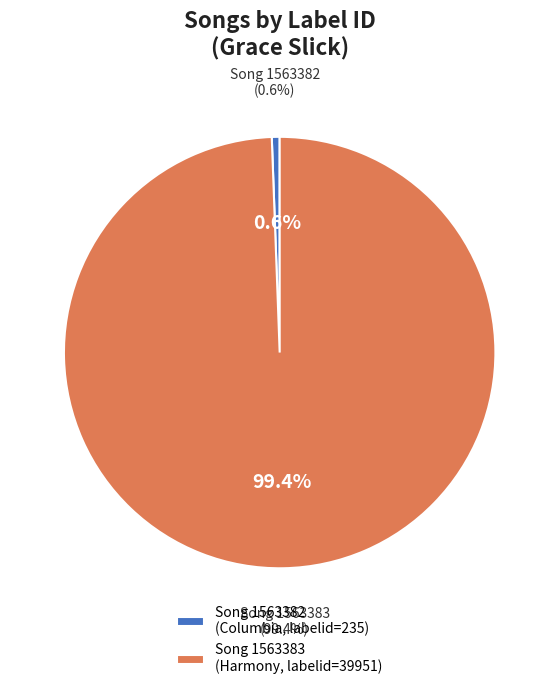

The 1563382 slice represents 1% of the pie. True or false?

True